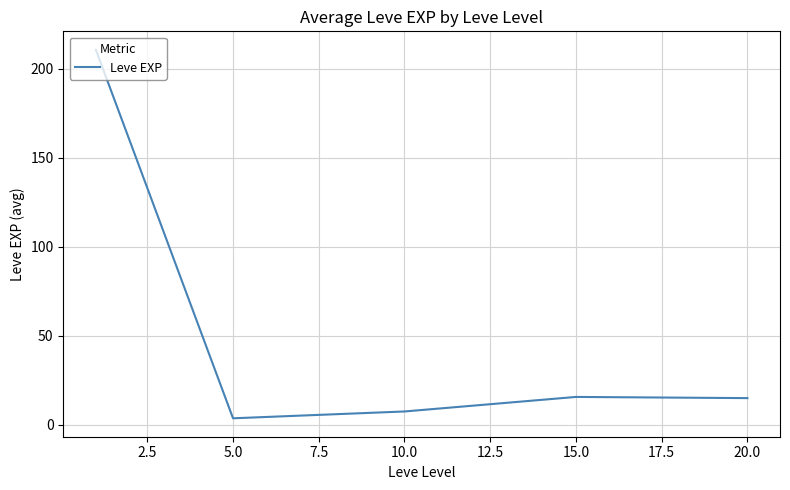

True or false: the data has more than 1 interior local peaks.

False